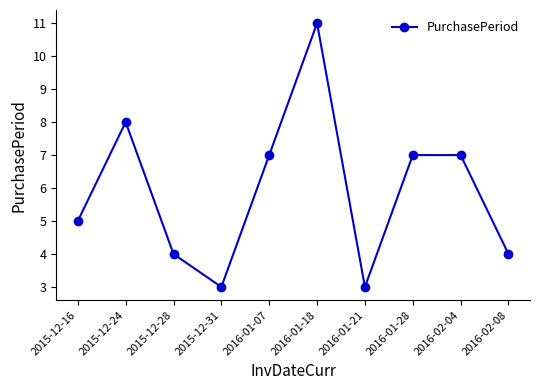

At which category does the data reach its first local valley?

2015-12-31